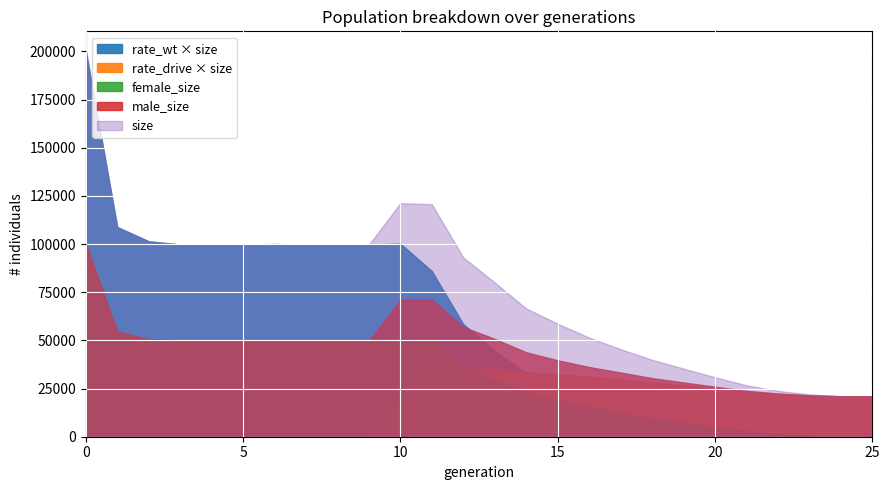

Between 21 and 17, which is larger?

17